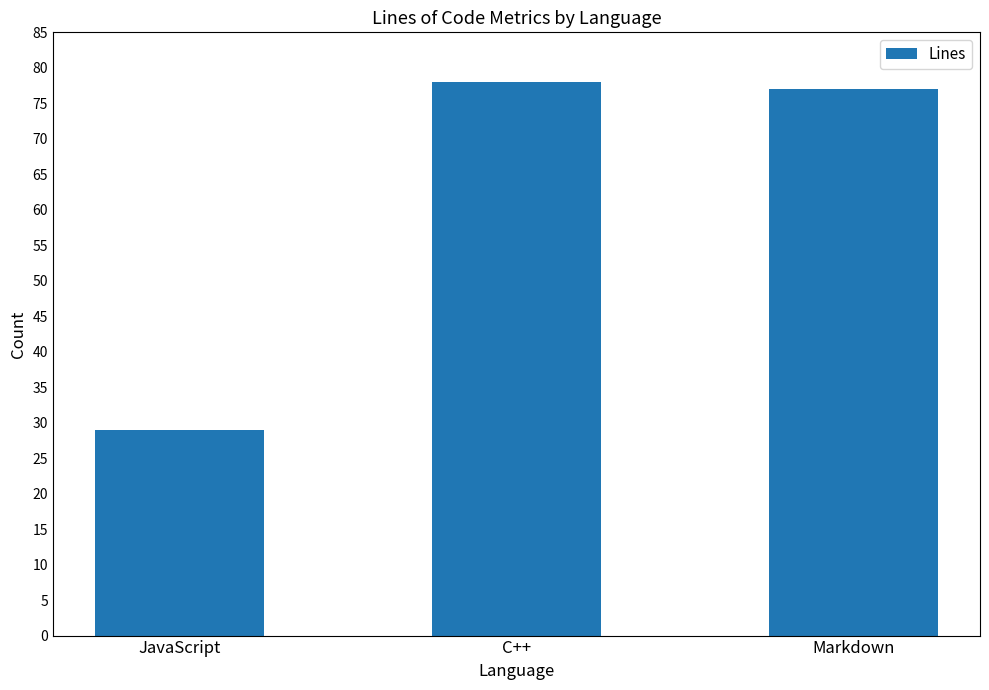

Reading left to right, what are all the values shown in this chart?

29	78	77